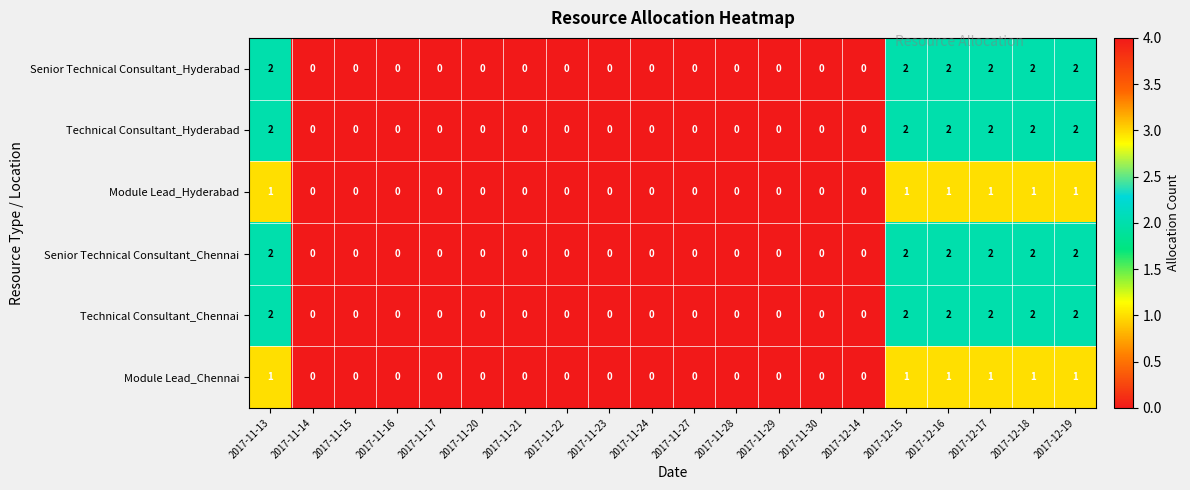

How many Technical Consultant_Chennai values are between 0 and 2?

20